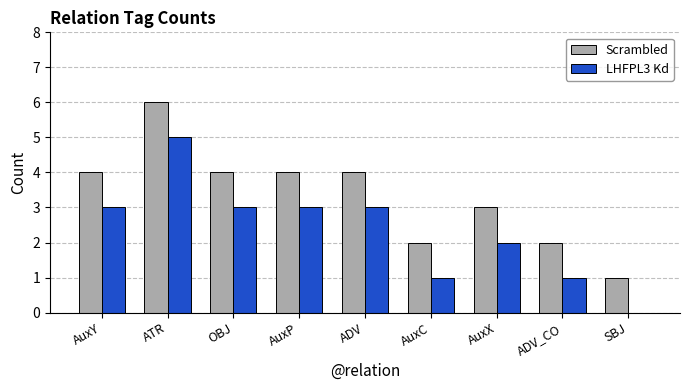

What is the spread (max minus min) of values at AuxY?

1